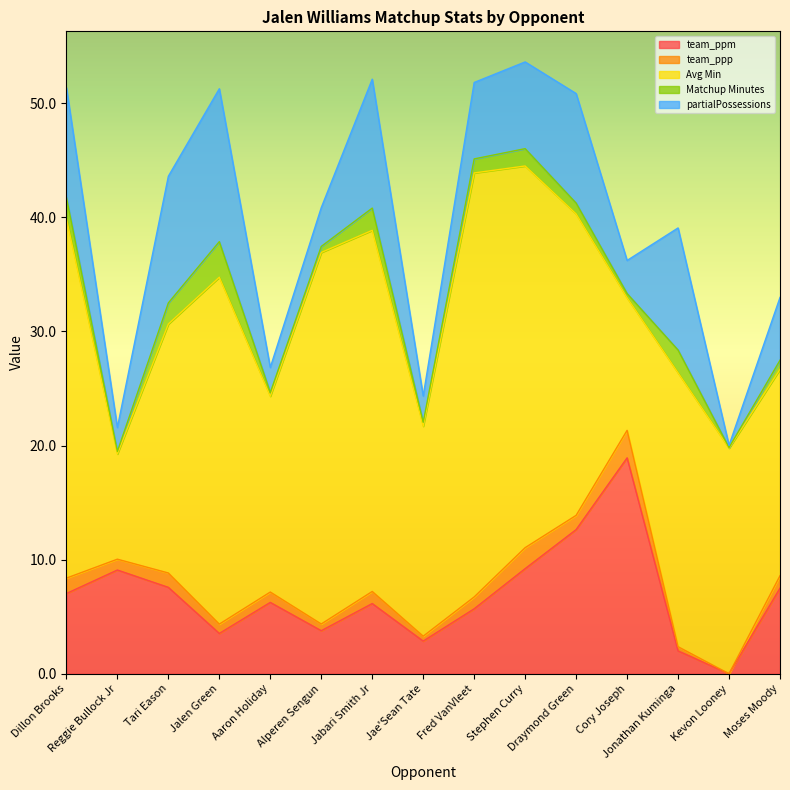

What is the difference between the maximum and minimum values in the partialPossessions series?

13.2